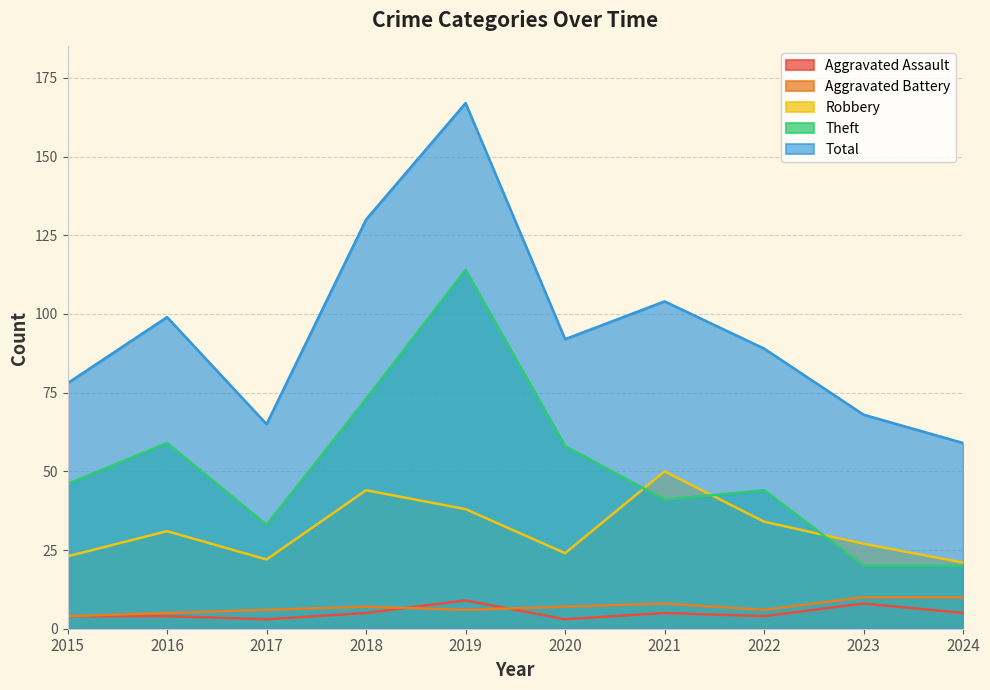

Rank the series by their maximum value, from highest to lowest.

Total, Theft, Robbery, Aggravated Battery, Aggravated Assault